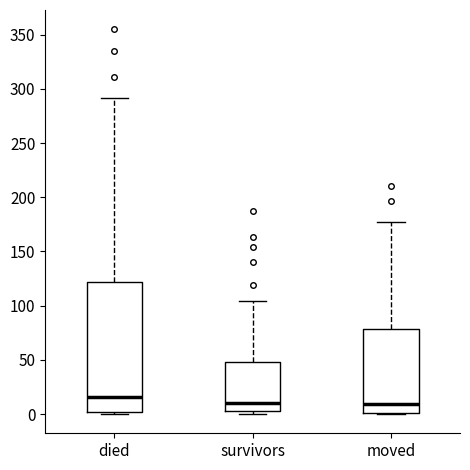

Comparing the boxes themselves (not the whiskers), which one is the tallest?

died